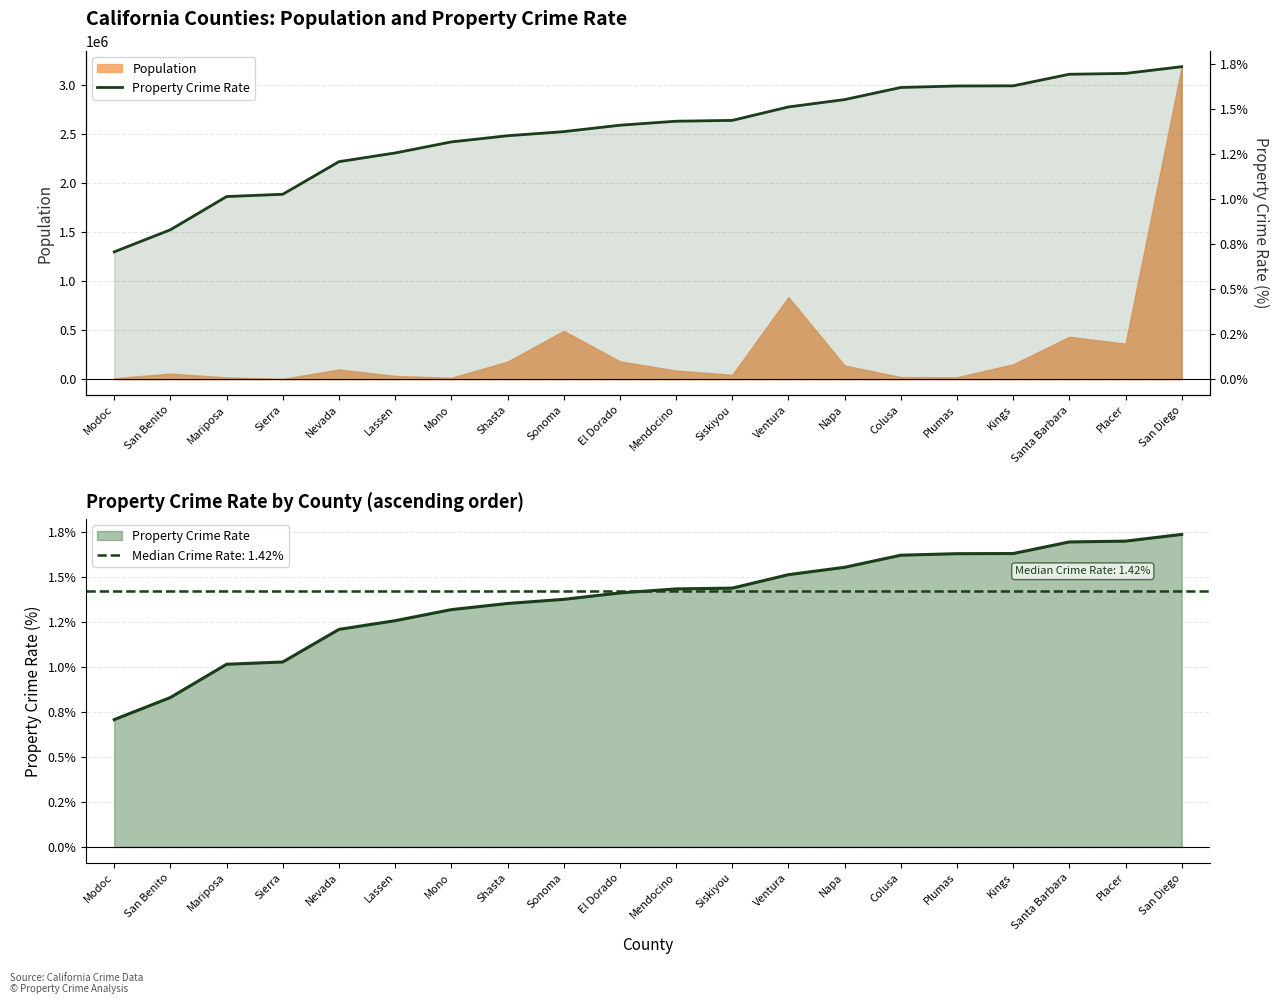

What is the value of the 8th point from the left?

1.4